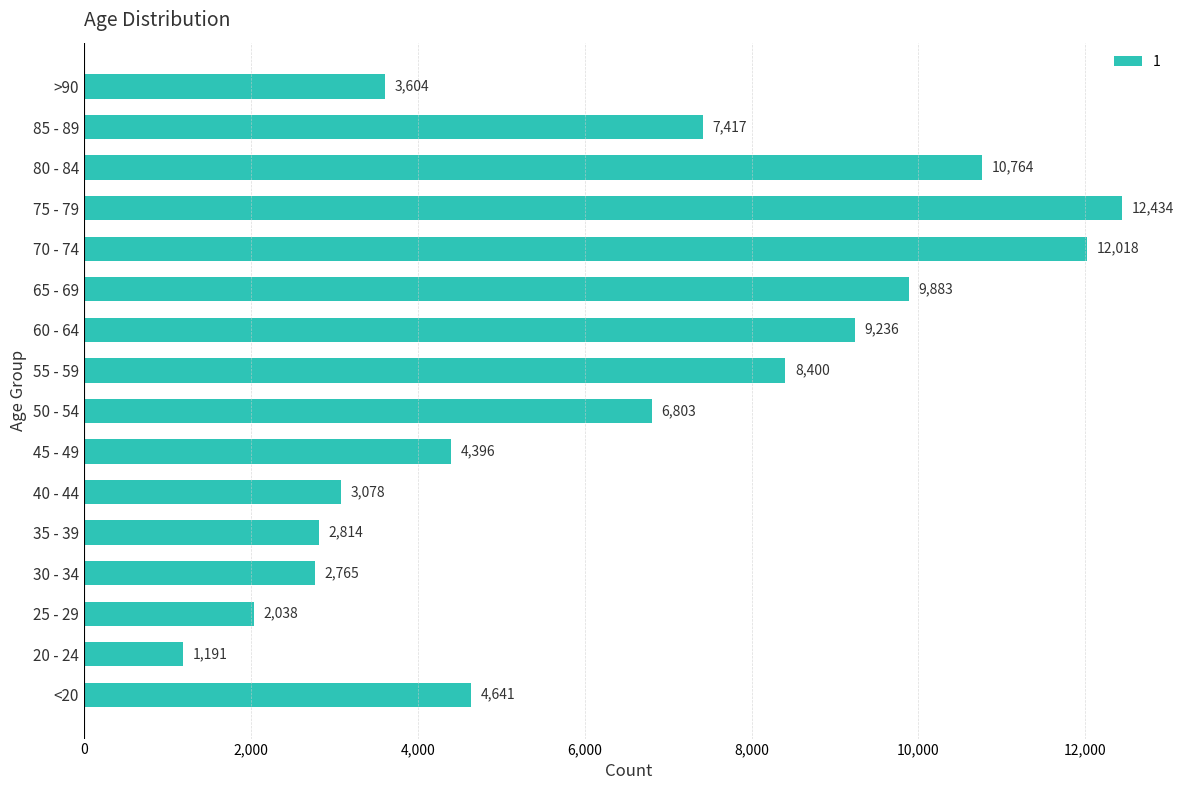

What is the difference between the second highest and minimum values?

10827